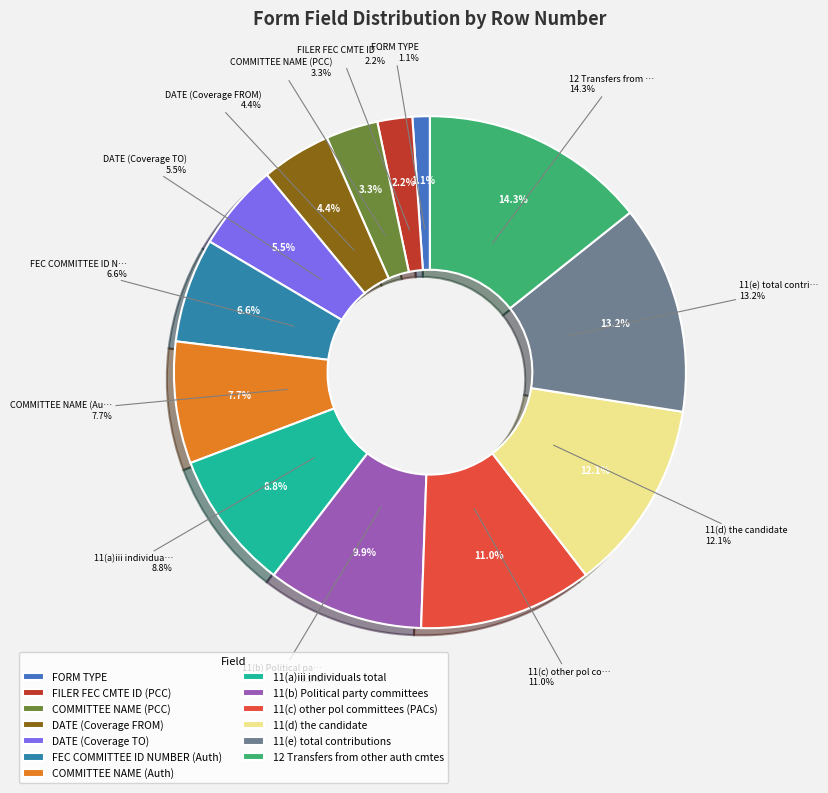

Combined, what portion of the pie is FORM TYPE and 11(d) the candidate?

13.2%